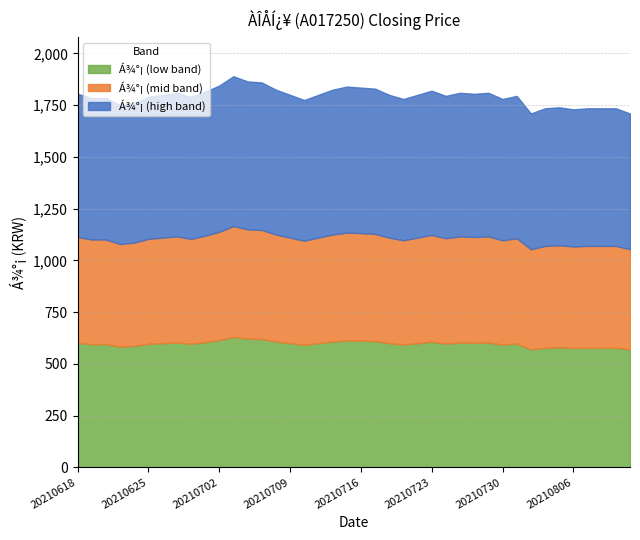

Is it true that the value at 20210707 is 3063?

False